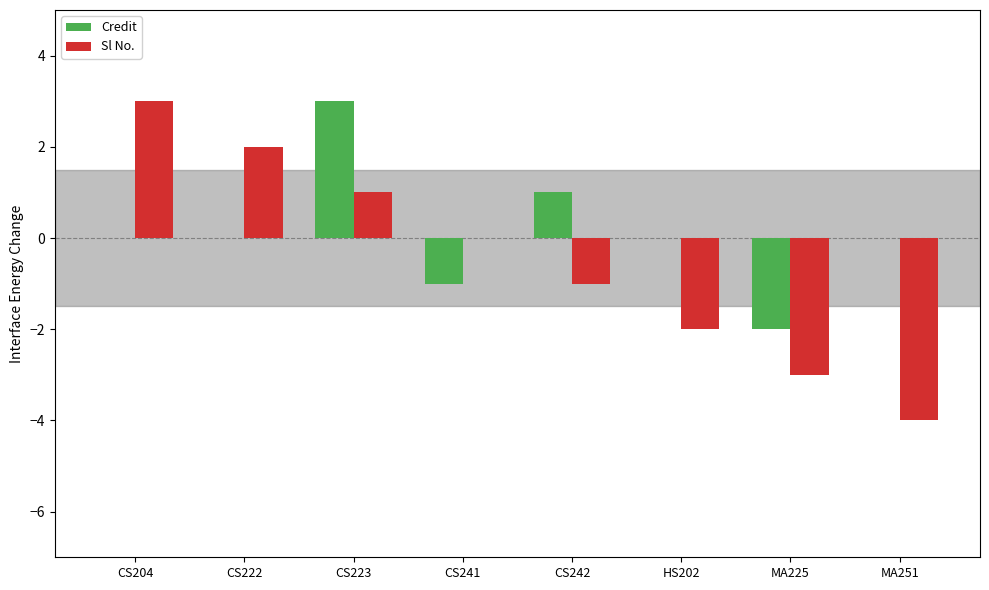

How many distinct data groups are displayed?

2